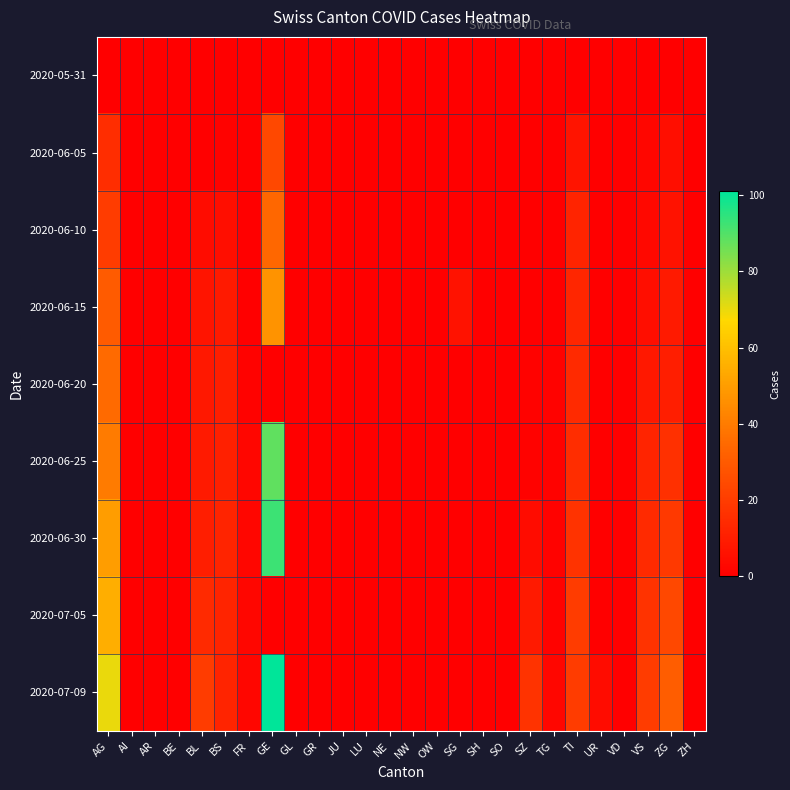

Reading left to right, what are all the values shown in this chart?

2020-05-31: AG=0	AI=0	AR=0	BE=0	BL=0	BS=0	FR=0	GE=0	GL=0	GR=0	JU=0	LU=0	NE=0	NW=0	OW=0	SG=0	SH=0	SO=0	SZ=0	TG=0	TI=0	UR=0	VD=0	VS=0	ZG=0	ZH=0
2020-06-05: AG=15	AI=0	AR=0	BE=0	BL=0	BS=1	FR=0	GE=24	GL=0	GR=0	JU=0	LU=0	NE=0	NW=0	OW=0	SG=0	SH=0	SO=0	SZ=0	TG=0	TI=7	UR=0	VD=0	VS=2	ZG=5	ZH=0
2020-06-10: AG=20	AI=0	AR=0	BE=0	BL=4	BS=5	FR=0	GE=34	GL=0	GR=0	JU=0	LU=0	NE=0	NW=0	OW=0	SG=0	SH=0	SO=0	SZ=0	TG=0	TI=12	UR=0	VD=0	VS=3	ZG=6	ZH=0
2020-06-15: AG=30	AI=0	AR=0	BE=0	BL=7	BS=9	FR=0	GE=47	GL=0	GR=0	JU=0	LU=0	NE=0	NW=0	OW=0	SG=6	SH=0	SO=0	SZ=0	TG=0	TI=13	UR=0	VD=0	VS=5	ZG=9	ZH=0
2020-06-20: AG=35	AI=0	AR=0	BE=0	BL=8	BS=10	FR=1	GE=0	GL=0	GR=0	JU=0	LU=0	NE=0	NW=0	OW=0	SG=0	SH=0	SO=0	SZ=1	TG=1	TI=14	UR=0	VD=0	VS=8	ZG=10	ZH=0
2020-06-25: AG=40	AI=0	AR=0	BE=0	BL=9	BS=11	FR=2	GE=88	GL=0	GR=0	JU=0	LU=0	NE=0	NW=0	OW=0	SG=0	SH=0	SO=0	SZ=1	TG=1	TI=15	UR=0	VD=0	VS=12	ZG=16	ZH=0
2020-06-30: AG=50	AI=0	AR=0	BE=0	BL=10	BS=12	FR=2	GE=93	GL=0	GR=0	JU=0	LU=0	NE=0	NW=0	OW=0	SG=0	SH=0	SO=0	SZ=4	TG=1	TI=17	UR=0	VD=0	VS=14	ZG=19	ZH=0
2020-07-05: AG=55	AI=0	AR=0	BE=0	BL=14	BS=12	FR=2	GE=0	GL=0	GR=0	JU=0	LU=0	NE=0	NW=0	OW=0	SG=0	SH=0	SO=0	SZ=9	TG=1	TI=20	UR=0	VD=0	VS=17	ZG=24	ZH=0
2020-07-09: AG=70	AI=0	AR=0	BE=0	BL=20	BS=12	FR=2	GE=101	GL=0	GR=0	JU=0	LU=0	NE=0	NW=0	OW=0	SG=0	SH=0	SO=0	SZ=17	TG=2	TI=20	UR=4	VD=0	VS=20	ZG=31	ZH=0